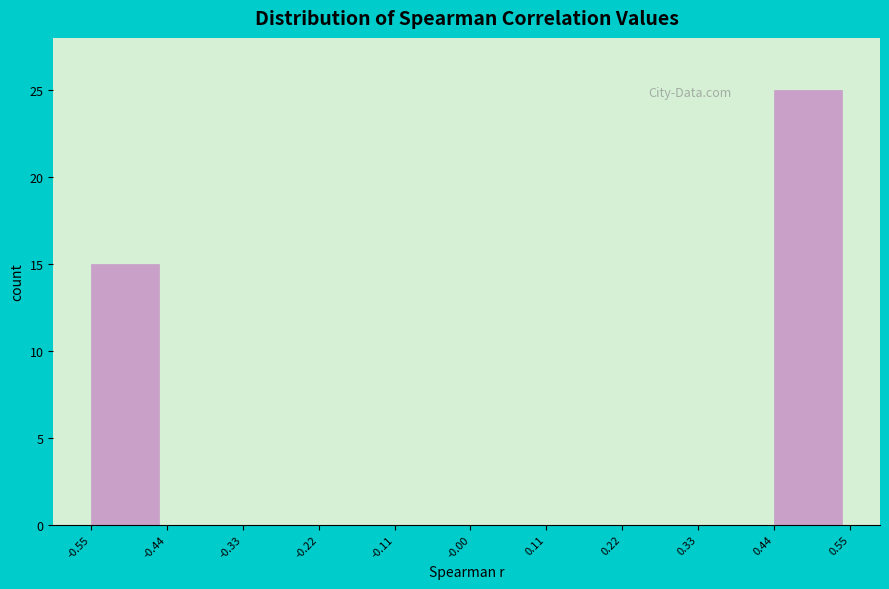

Reading left to right, transcribe this chart: for each bar, give the range it covers on the x-axis and its height. The values are not printed on the chart, so give them approximately, as read against the axis.

-0.55 to -0.44: 15
-0.44 to -0.33: 0
-0.33 to -0.22: 0
-0.22 to -0.11: 0
-0.11 to -0.00: 0
-0.00 to 0.11: 0
0.11 to 0.22: 0
0.22 to 0.33: 0
0.33 to 0.44: 0
0.44 to 0.55: 25